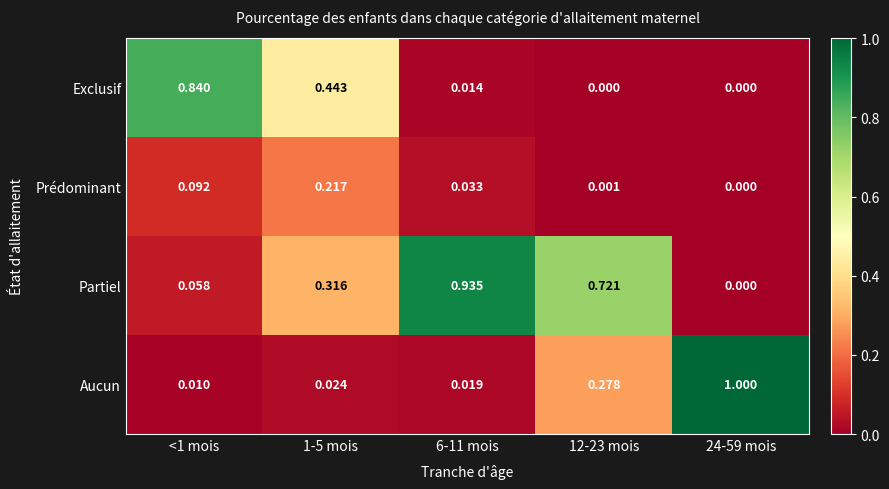

Is the value of Prédominant at 12-23 mois greater than the value of Exclusif at <1 mois?

No